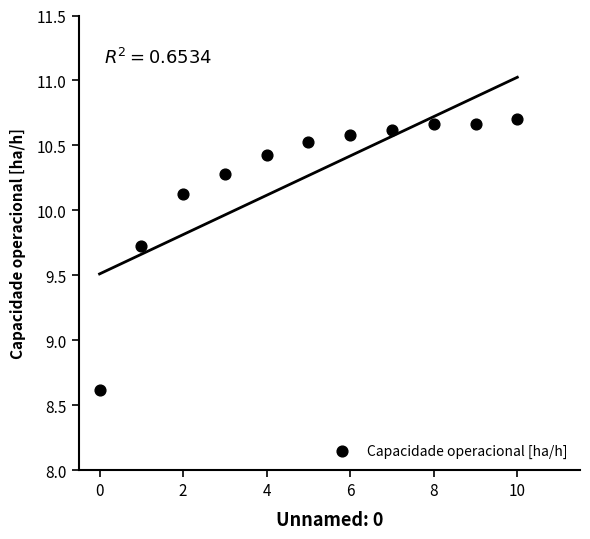

What Y value in the scatter plot is closest to 9?

8.6